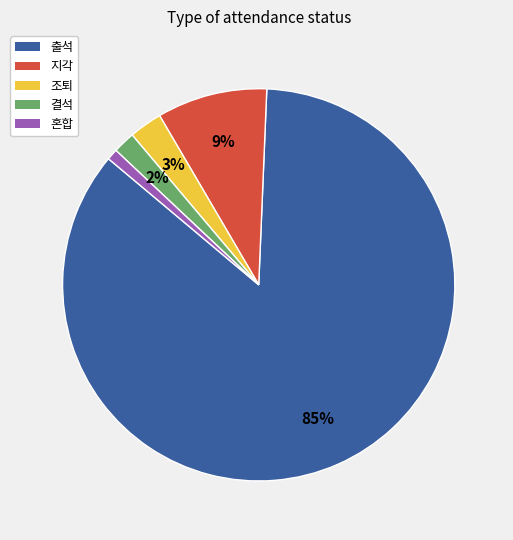

Between 결석 and 혼합, which is larger?

결석